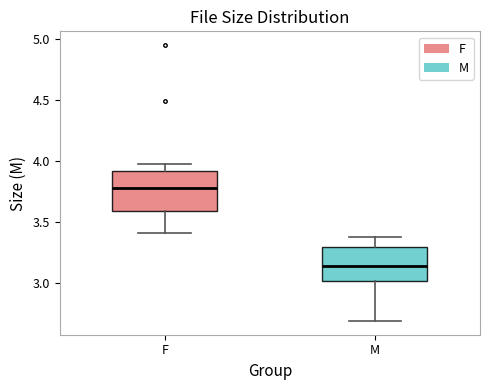

Reading left to right, read every box against the y-axis: the position of its median line, the range the box covers, and the ends of its whiskers. The values are not printed on the chart, so give them approximately, as read against the axis.

F: median 3.80, box 3.60 to 3.90, whiskers 3.40 to 4.00
M: median 3.15, box 3.00 to 3.30, whiskers 2.70 to 3.40